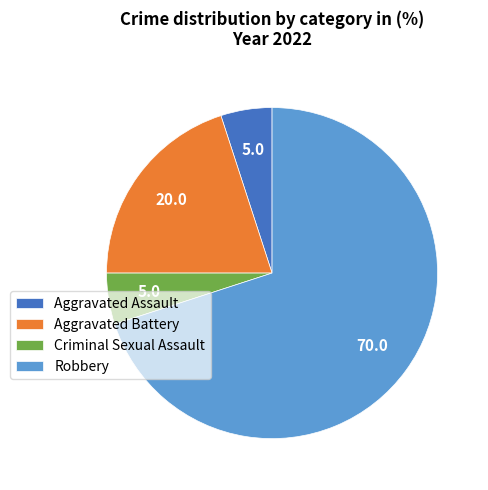

What is the largest slice in the pie chart?

Robbery